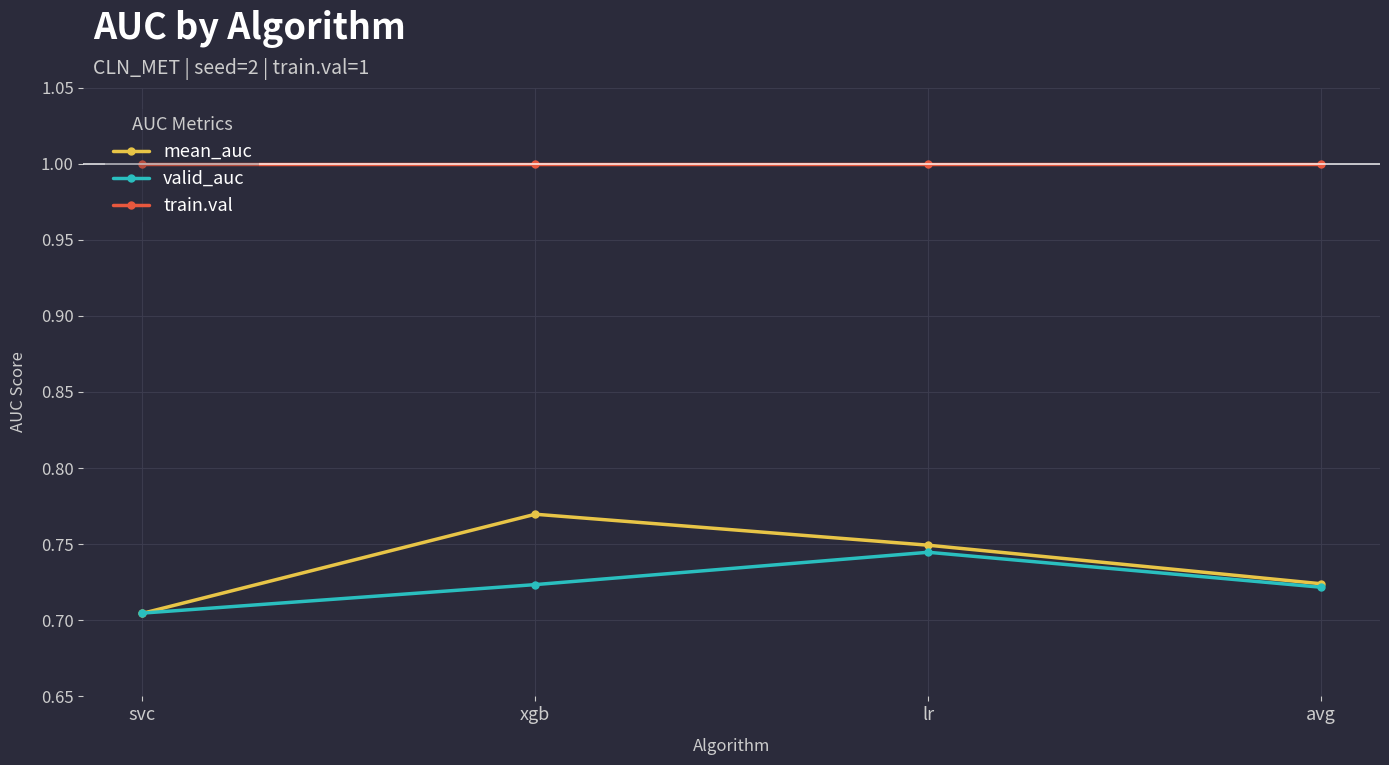

Which series has the largest range (max minus min)?

mean_auc